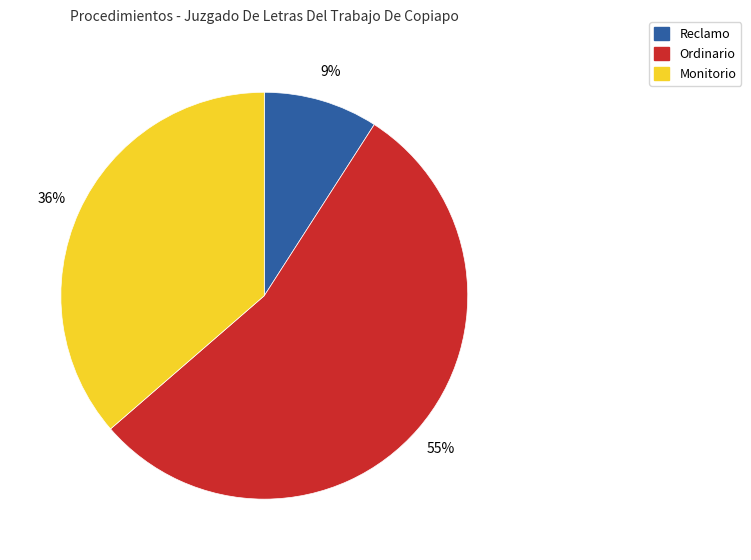

Which slice represents more than half of the pie?

Ordinario